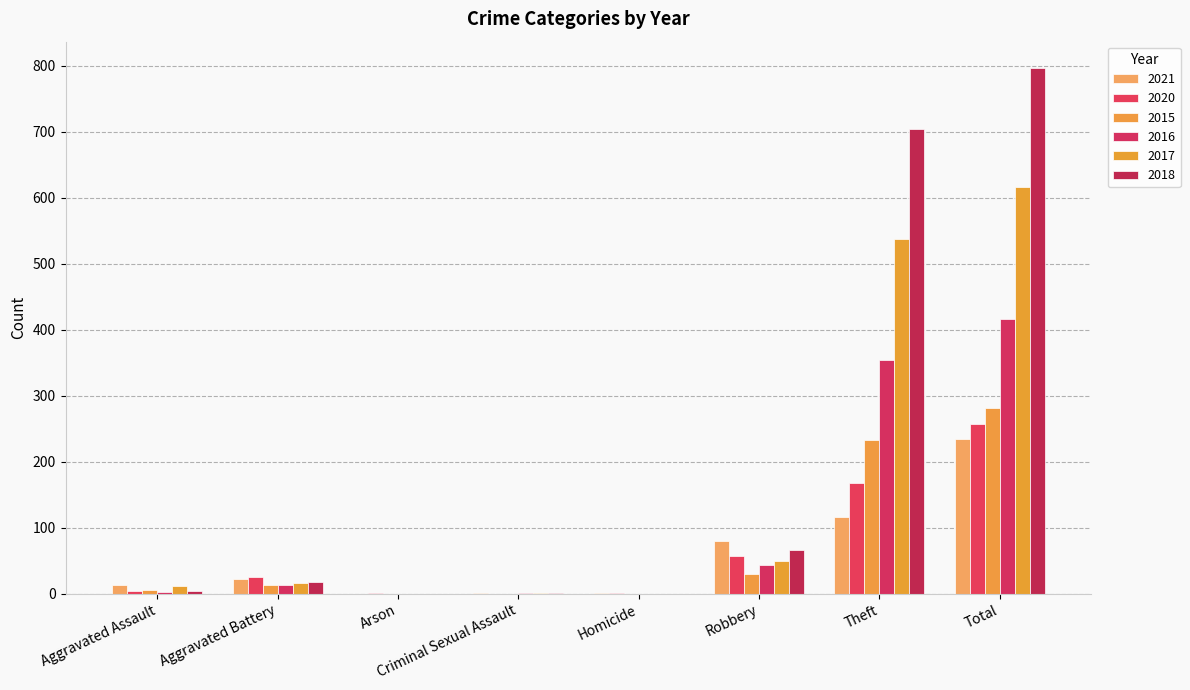

What is the label of the 7th bar from the right?

Aggravated Battery